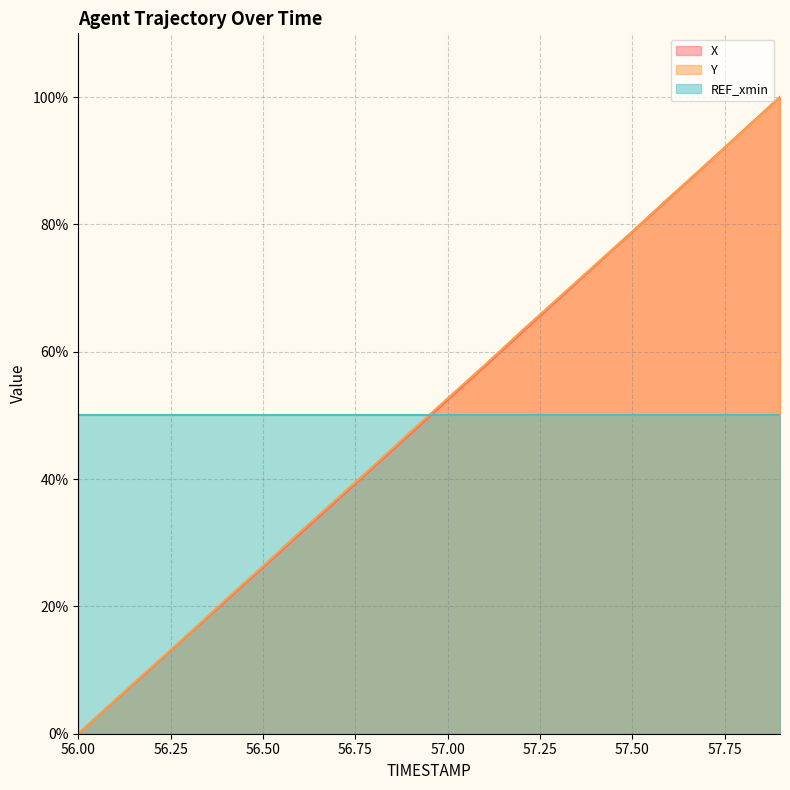

What is the difference between the second highest and minimum values in the X series?

94.7